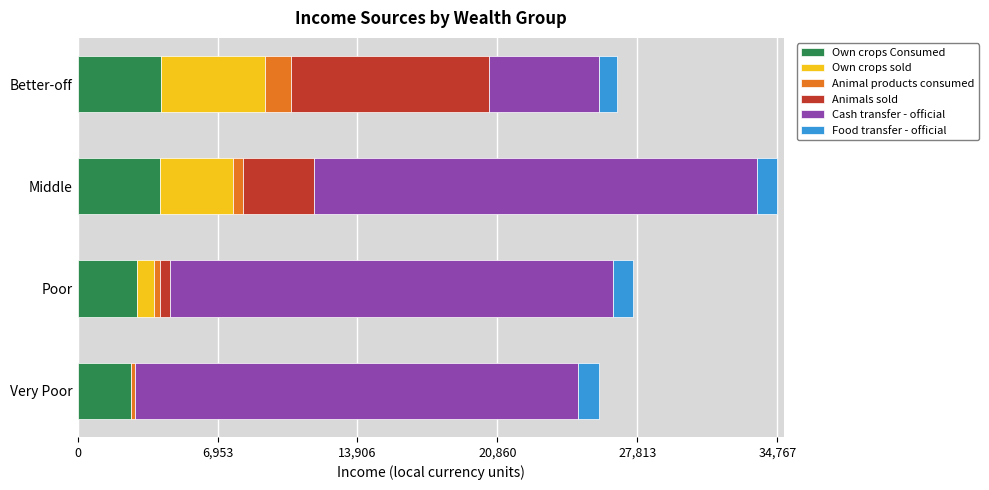

What is the maximum value for Own crops Consumed?

4162.8